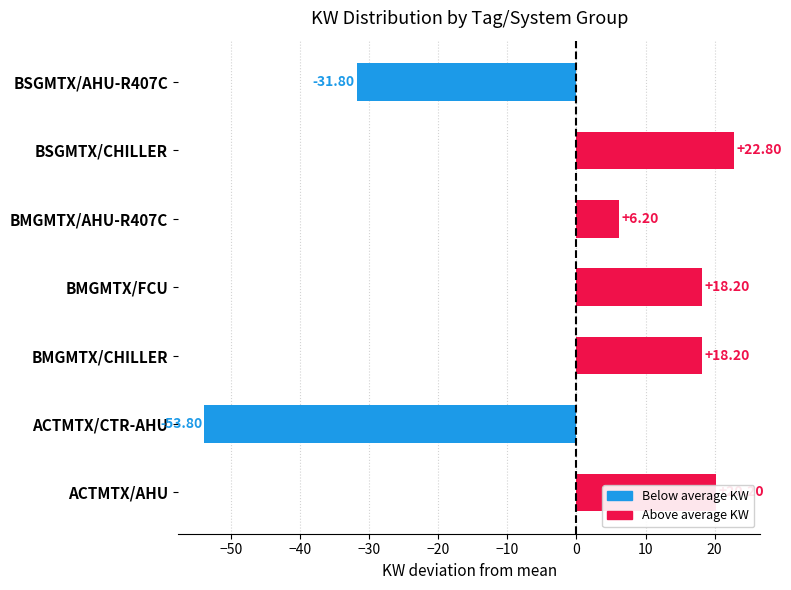

What is the difference between the second highest and minimum values?

74.0